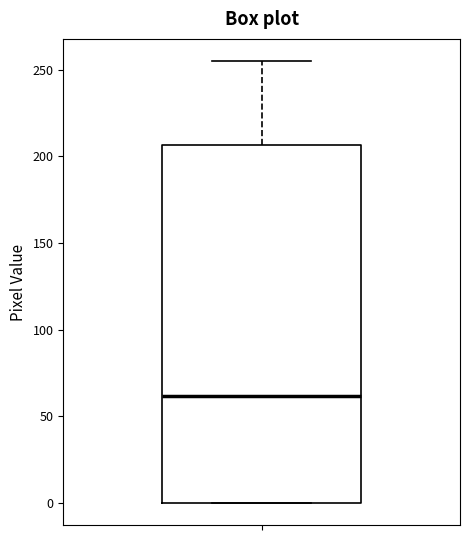

Where is the upper edge of the box on the y-axis? The values are not printed on the chart, so give them approximately, as read against the axis.

205